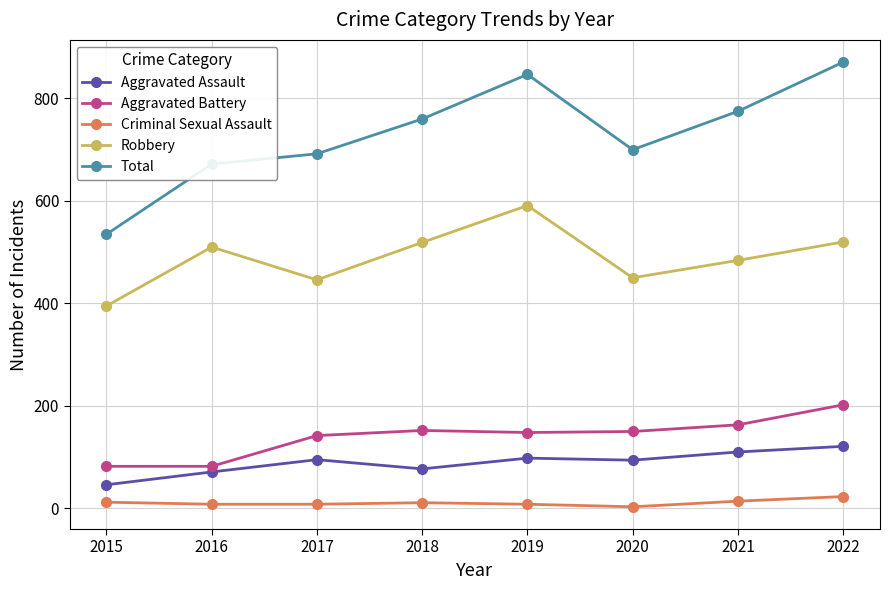

At which category does the chart reach its peak across all series?

2022